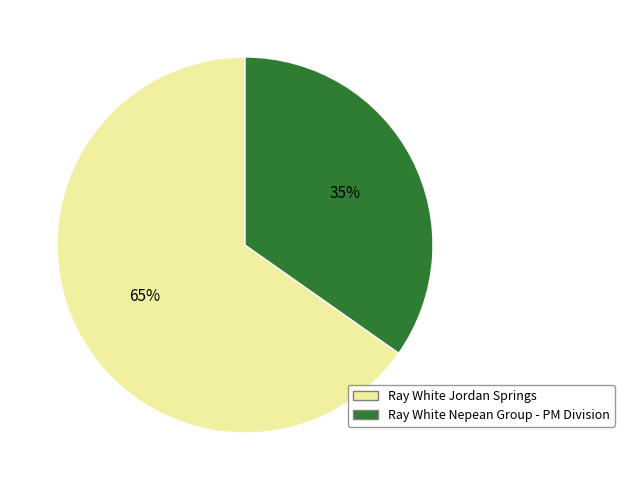

How many segments does this pie chart have?

2